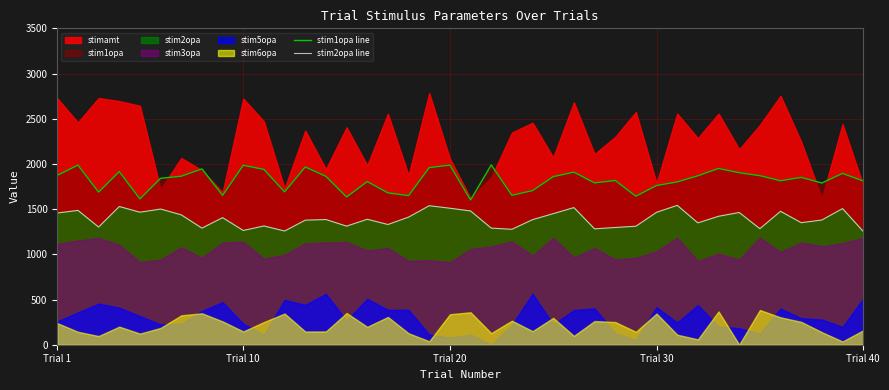

True or false: stim1opa line and stim2opa line intersect in this chart.

False